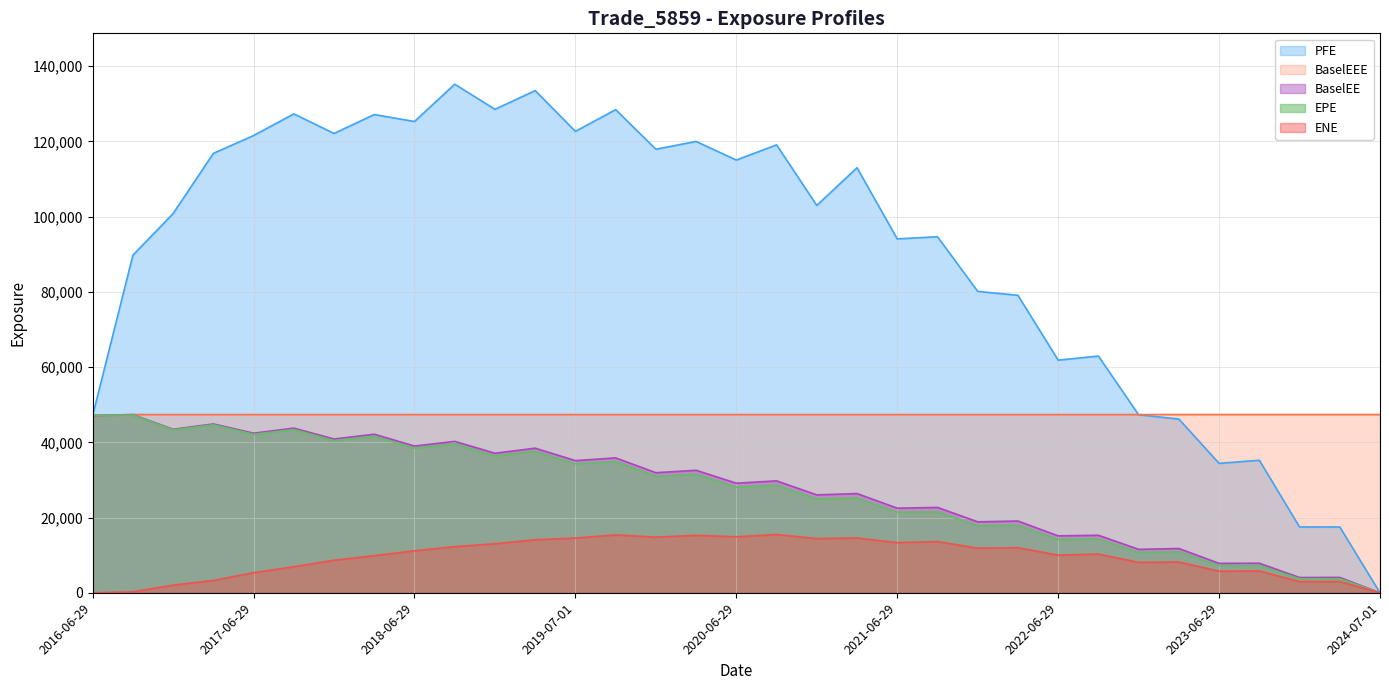

Reading left to right, list all the values displayed in this chart.

EPE: 2016-06-29=47129.6	2016-09-29=47299.0	2016-12-29=43325.6	2017-03-29=44661.3	2017-06-29=42140.5	2017-09-29=43396.6	2017-12-29=40446.4	2018-03-29=41623.2	2018-06-29=38441.4	2018-10-01=39566.7	2018-12-31=36380.1	2019-03-29=37615.4	2019-07-01=34295.1	2019-09-30=34905.6	2019-12-30=30985.5	2020-03-30=31519.3	2020-06-29=28121.0	2020-09-29=28621.7	2020-12-29=24959.2	2021-03-29=25210.2	2021-06-29=21426.6	2021-09-29=21542.5	2021-12-29=17842.1	2022-03-29=17974.3	2022-06-29=14204.0	2022-09-29=14305.2	2022-12-29=10757.4	2023-03-29=10921.9	2023-06-29=7233.1	2023-09-29=7231.8	2023-12-29=3724.4	2024-04-02=3735.0	2024-07-01=0.0
ENE: 2016-06-29=0.0	2016-09-29=263.2	2016-12-29=2044.7	2017-03-29=3277.2	2017-06-29=5349.5	2017-09-29=6937.8	2017-12-29=8654.8	2018-03-29=9886.6	2018-06-29=11168.1	2018-10-01=12274.9	2018-12-31=13038.0	2019-03-29=14104.3	2019-07-01=14558.2	2019-09-30=15396.2	2019-12-30=14795.8	2020-03-30=15284.8	2020-06-29=14893.5	2020-09-29=15503.8	2020-12-29=14421.7	2021-03-29=14575.7	2021-06-29=13343.5	2021-09-29=13628.2	2021-12-29=11865.4	2022-03-29=11982.5	2022-06-29=10020.4	2022-09-29=10305.5	2022-12-29=8085.9	2023-03-29=8183.6	2023-06-29=5757.1	2023-09-29=5808.1	2023-12-29=2986.3	2024-04-02=2995.6	2024-07-01=0.0
PFE: 2016-06-29=47129.6	2016-09-29=89720.8	2016-12-29=100814.0	2017-03-29=116792.0	2017-06-29=121539.0	2017-09-29=127290.0	2017-12-29=122102.0	2018-03-29=127117.0	2018-06-29=125271.0	2018-10-01=135183.0	2018-12-31=128504.0	2019-03-29=133486.0	2019-07-01=122646.0	2019-09-30=128433.0	2019-12-30=117899.0	2020-03-30=119970.0	2020-06-29=115025.0	2020-09-29=119063.0	2020-12-29=102966.0	2021-03-29=112985.0	2021-06-29=94068.1	2021-09-29=94647.5	2021-12-29=80128.2	2022-03-29=79073.5	2022-06-29=61837.7	2022-09-29=62930.8	2022-12-29=47327.3	2023-03-29=46185.7	2023-06-29=34409.0	2023-09-29=35242.3	2023-12-29=17509.1	2024-04-02=17506.5	2024-07-01=0.0
BaselEE: 2016-06-29=47129.6	2016-09-29=47378.2	2016-12-29=43469.9	2017-03-29=44886.6	2017-06-29=42429.8	2017-09-29=43776.9	2017-12-29=40883.4	2018-03-29=42157.5	2018-06-29=39014.8	2018-10-01=40254.1	2018-12-31=37099.3	2019-03-29=38446.3	2019-07-01=35138.0	2019-09-30=35865.1	2019-12-30=31927.8	2020-03-30=32570.3	2020-06-29=29141.4	2020-09-29=29758.6	2020-12-29=26036.0	2021-03-29=26383.3	2021-06-29=22498.2	2021-09-29=22704.5	2021-12-29=18874.2	2022-03-29=19083.7	2022-06-29=15137.2	2022-09-29=15307.8	2022-12-29=11558.3	2023-03-29=11782.3	2023-06-29=7835.1	2023-09-29=7868.5	2023-12-29=4070.2	2024-04-02=4100.7	2024-07-01=0.0
BaselEEE: 2016-06-29=47129.6	2016-09-29=47378.2	2016-12-29=47378.2	2017-03-29=47378.2	2017-06-29=47378.2	2017-09-29=47378.2	2017-12-29=47378.2	2018-03-29=47378.2	2018-06-29=47378.2	2018-10-01=47378.2	2018-12-31=47378.2	2019-03-29=47378.2	2019-07-01=47378.2	2019-09-30=47378.2	2019-12-30=47378.2	2020-03-30=47378.2	2020-06-29=47378.2	2020-09-29=47378.2	2020-12-29=47378.2	2021-03-29=47378.2	2021-06-29=47378.2	2021-09-29=47378.2	2021-12-29=47378.2	2022-03-29=47378.2	2022-06-29=47378.2	2022-09-29=47378.2	2022-12-29=47378.2	2023-03-29=47378.2	2023-06-29=47378.2	2023-09-29=47378.2	2023-12-29=47378.2	2024-04-02=47378.2	2024-07-01=47378.2